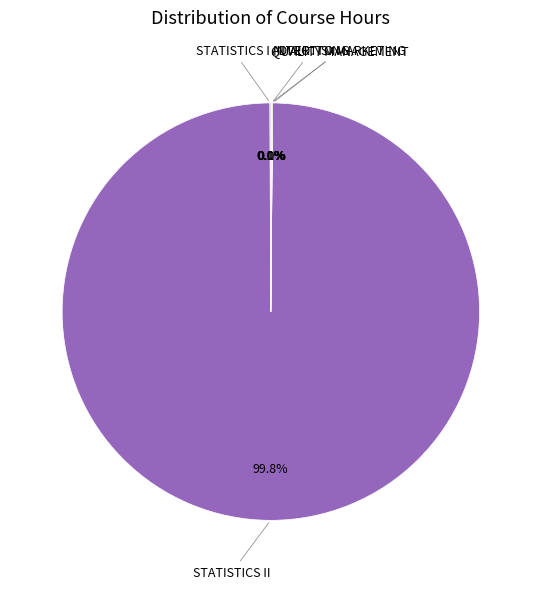

Is there any slice that represents more than half of the pie?

Yes